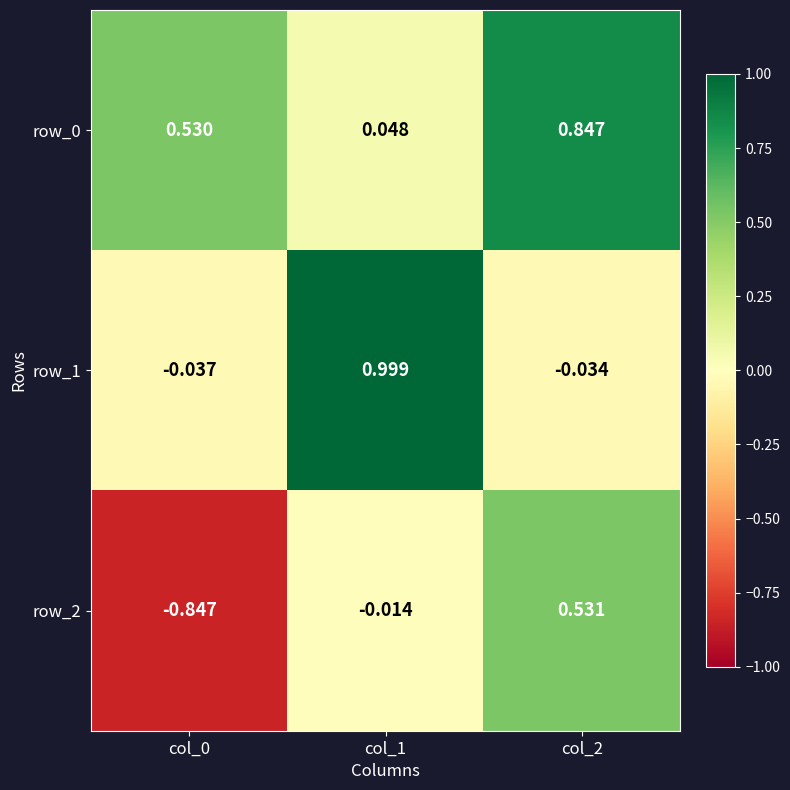

Is the value of row_1 at col_1 greater than the value of row_0 at col_1?

Yes